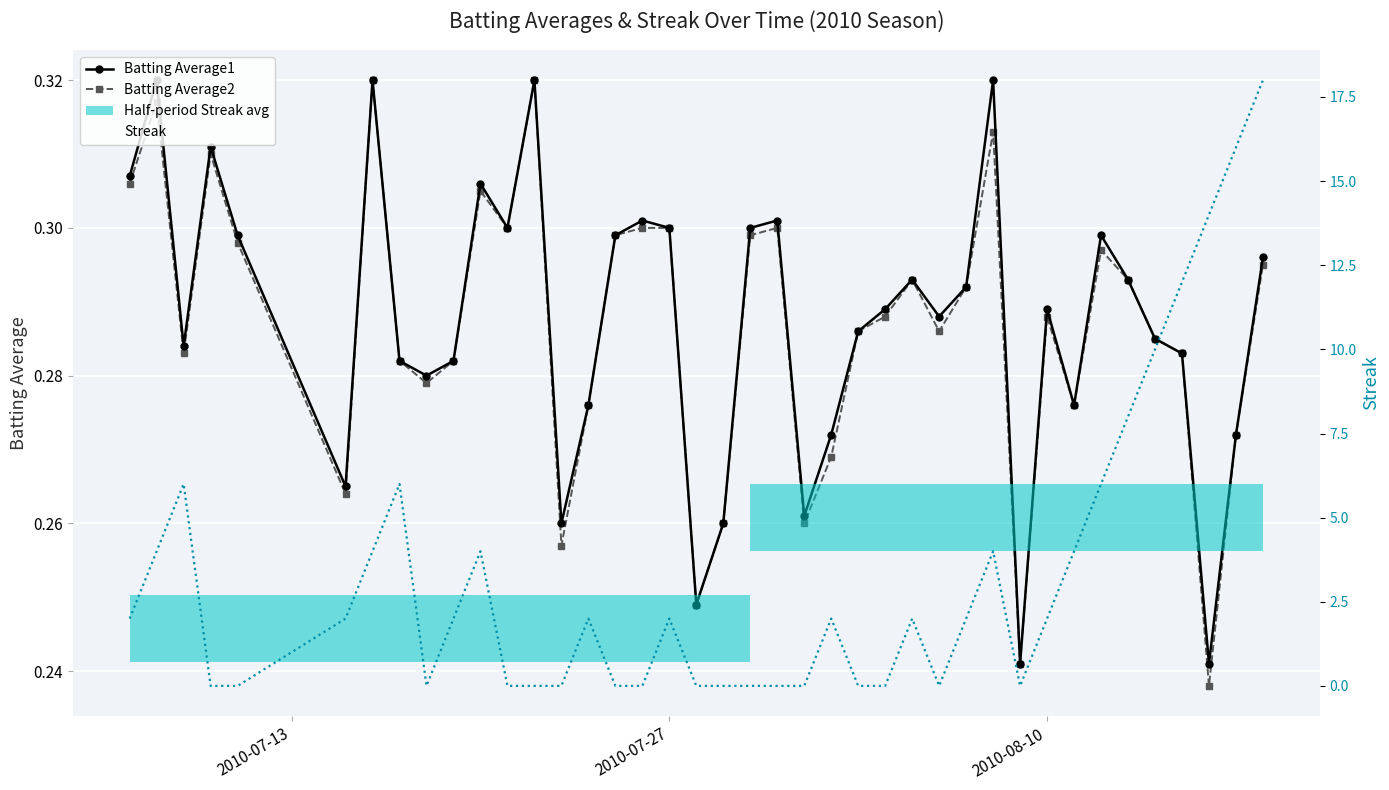

At 5, list the series in order from smallest to largest.

Batting Average2, Batting Average1, Streak